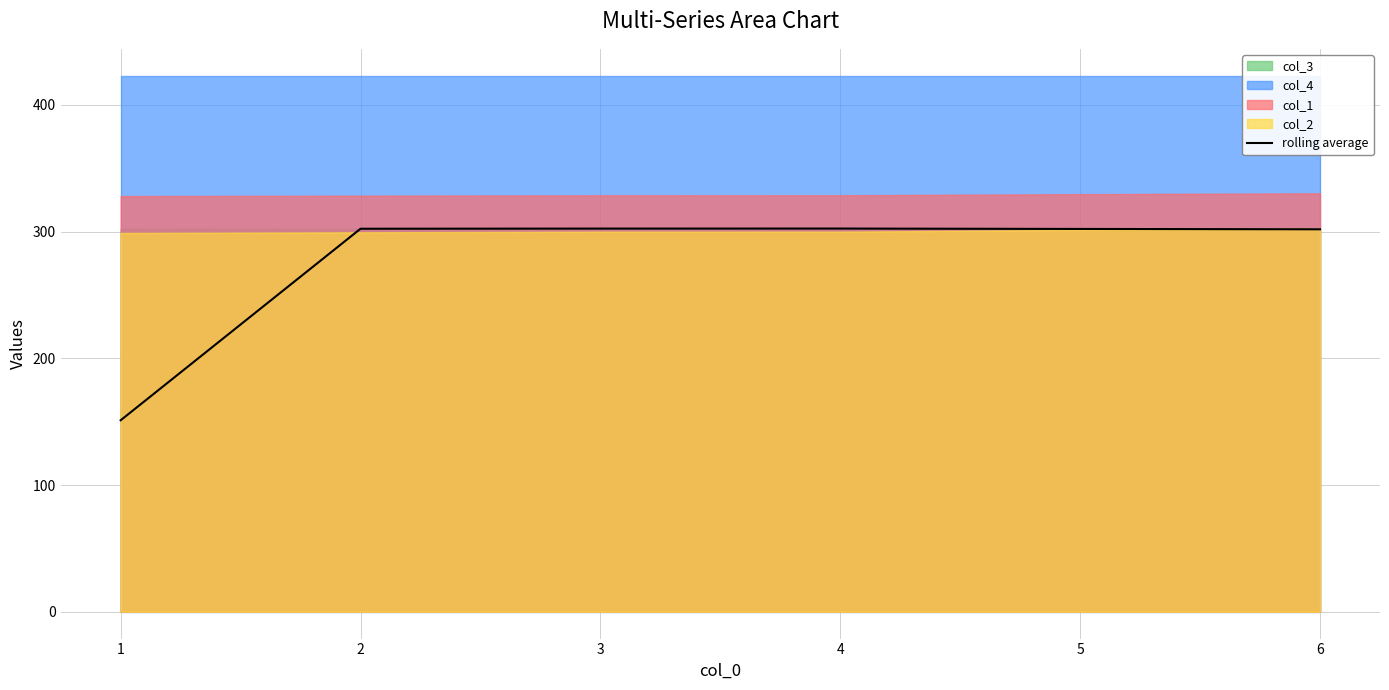

What is the value of the 5th point from the left?

302.0